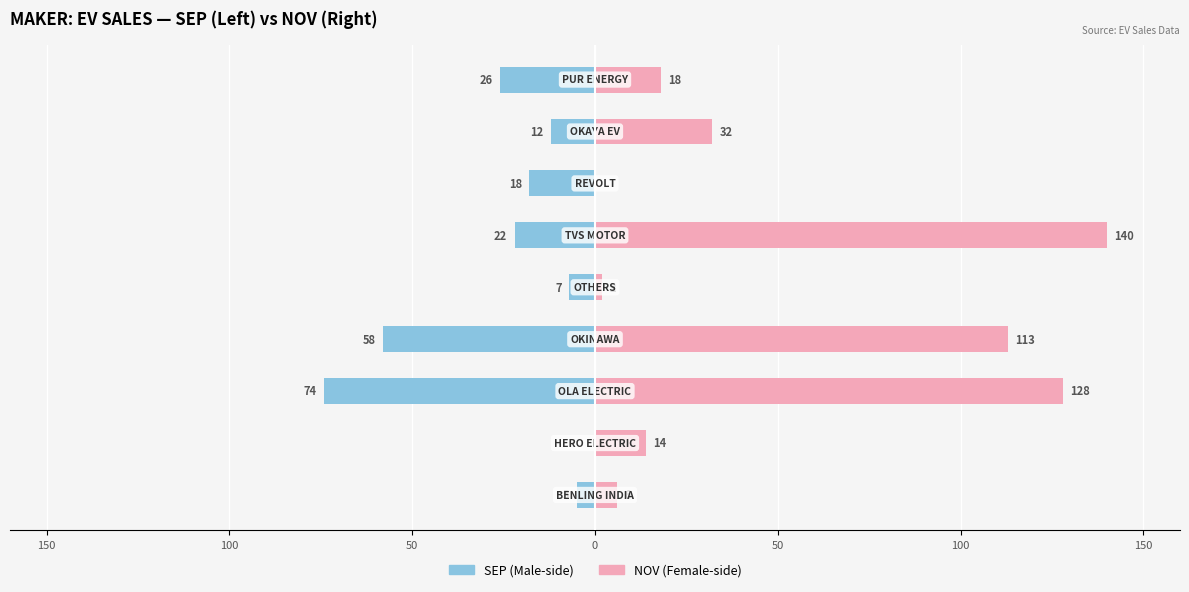

Reading right to left, extract all data points from this chart.

SEP: 200=-26	150=-12	100=-18	50=-22	0=-7	50=-58	100=-74	150=0	200=-5
NOV: 200=18	150=32	100=0	50=140	0=2	50=113	100=128	150=14	200=6